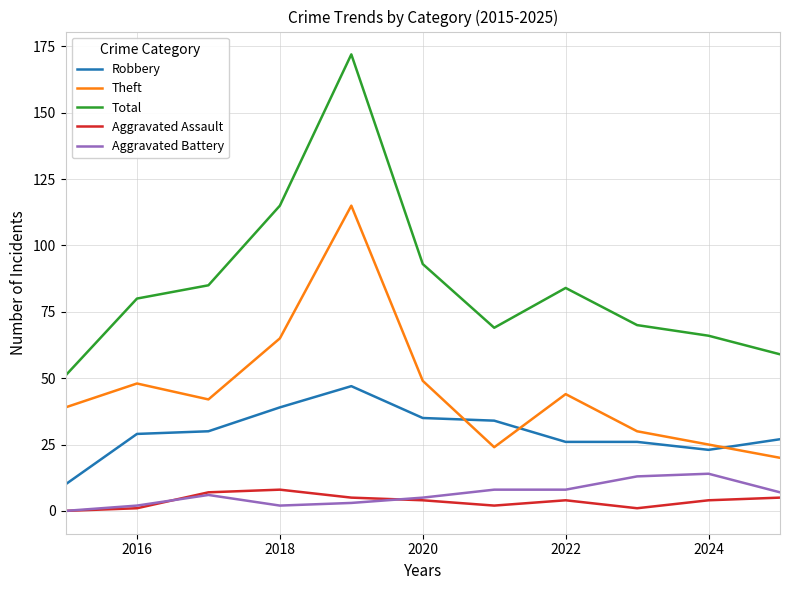

Which series has the largest total across all categories?

Total